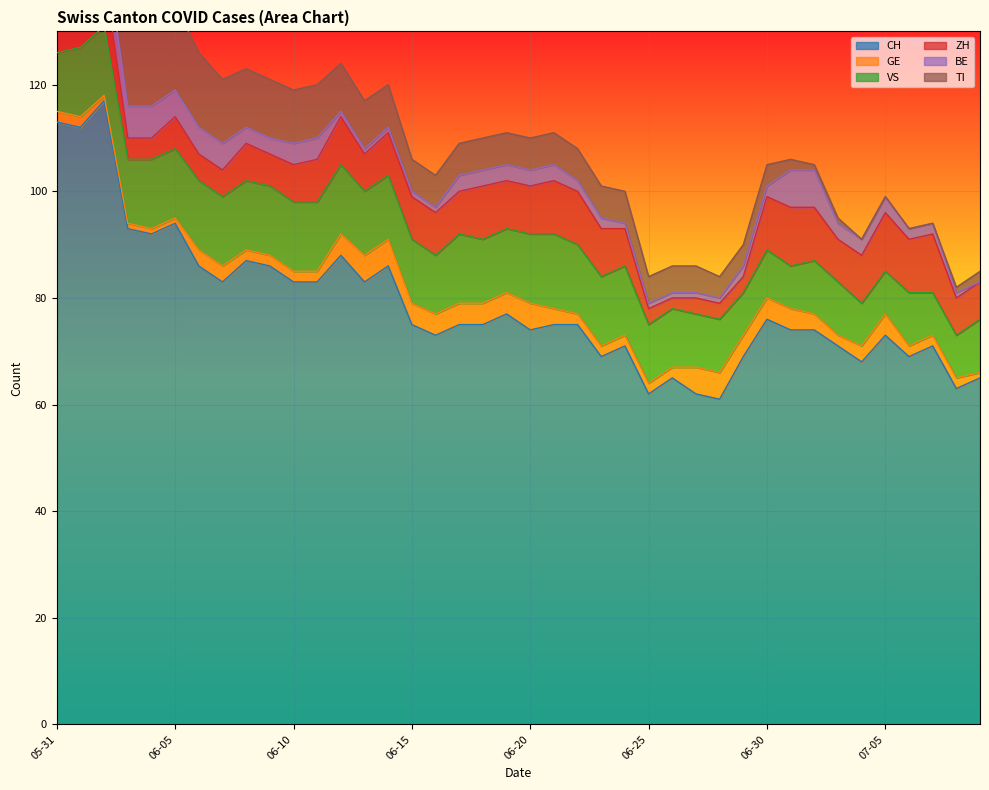

Reading left to right, extract all data points from this chart.

CH: 113	112	117	93	92	94	86	83	87	86	83	83	88	83	86	75	73	75	75	77	74	75	75	69	71	62	65	62	61	69	76	74	74	71	68	73	69	71	63	65
GE: 2	2	1	1	1	1	3	3	2	2	2	2	4	5	5	4	4	4	4	4	5	3	2	2	2	2	2	5	5	4	4	4	3	2	3	4	2	2	2	1
VS: 11	13	13	12	13	13	13	13	13	13	13	13	13	12	12	12	11	13	12	12	13	14	13	13	13	11	11	10	10	8	9	8	10	10	8	8	10	8	8	10
ZH: 8	8	10	4	4	6	5	5	7	6	7	8	9	7	8	8	8	8	10	9	9	10	10	9	7	3	2	3	3	3	10	11	10	8	9	11	10	11	7	7
BE: 8	8	6	6	6	5	5	5	3	3	4	4	1	1	1	1	1	3	3	3	3	3	2	2	1	1	1	1	1	2	2	7	7	3	3	3	2	2	1	0
TI: 29	27	25	19	17	16	14	12	11	11	10	10	9	9	8	6	6	6	6	6	6	6	6	6	6	5	5	5	4	4	4	2	1	1	0	0	0	0	1	2